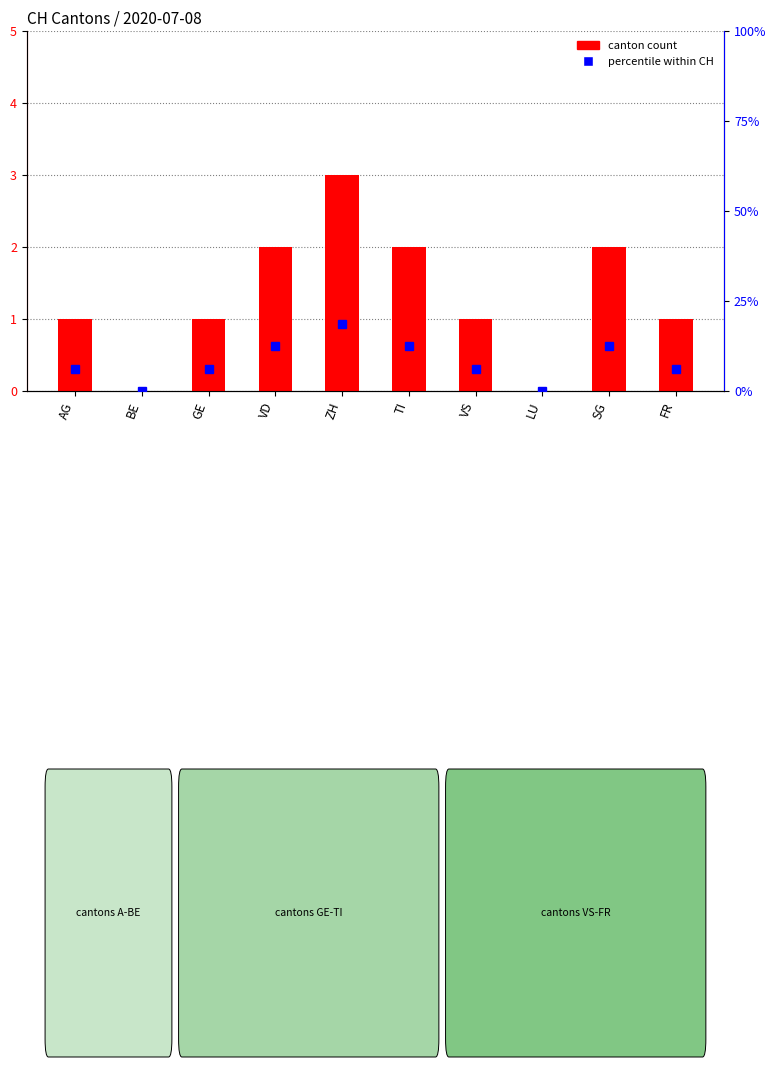

What value does the data have at FR?

1